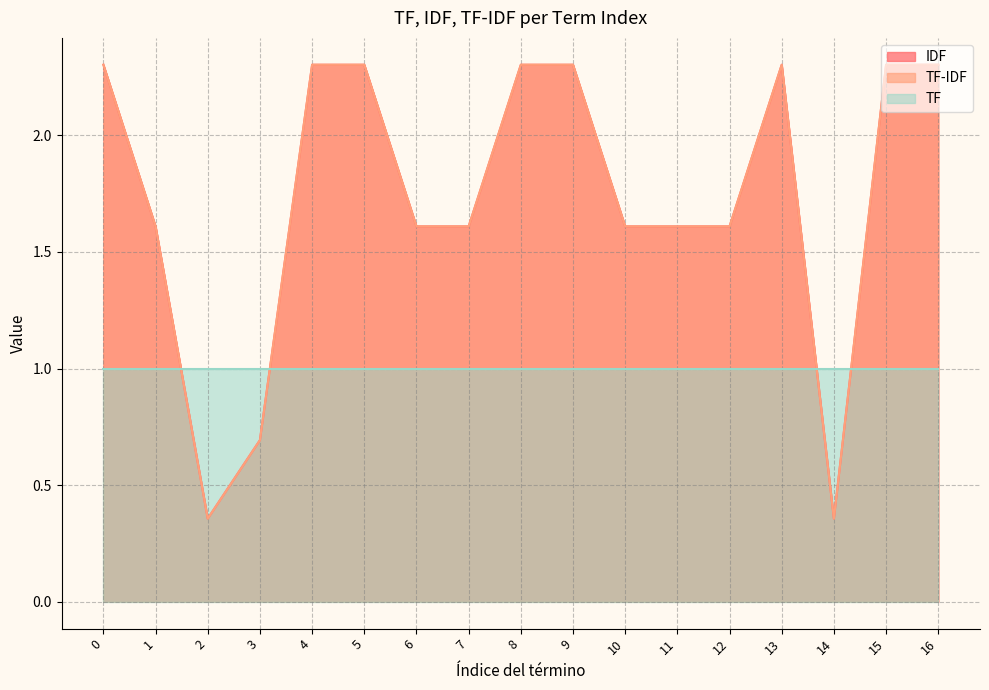

Where is the first local maximum for TF-IDF?

13